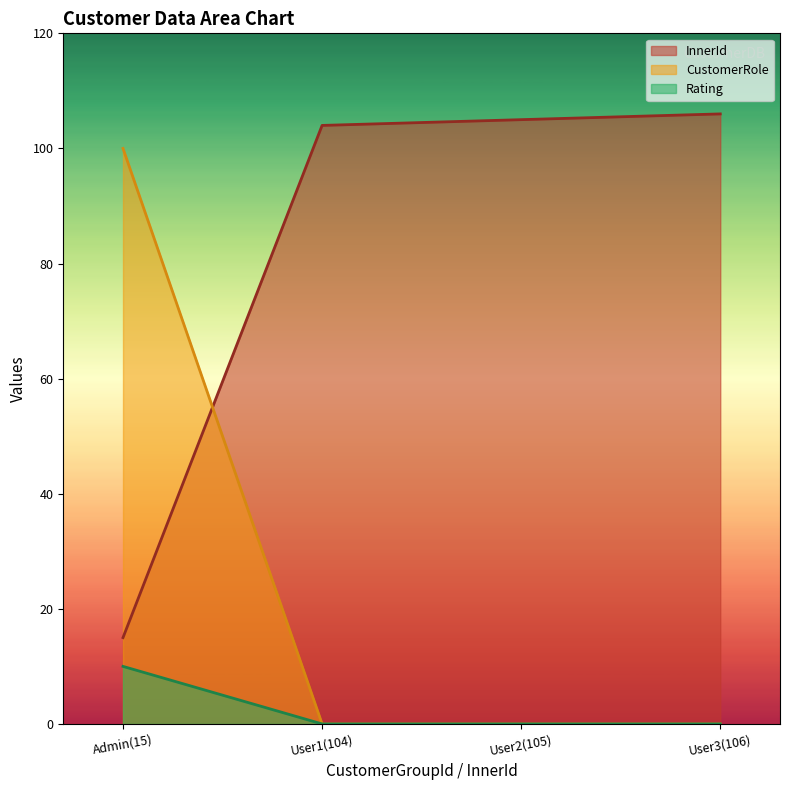

Which series has the largest total across all categories?

InnerId